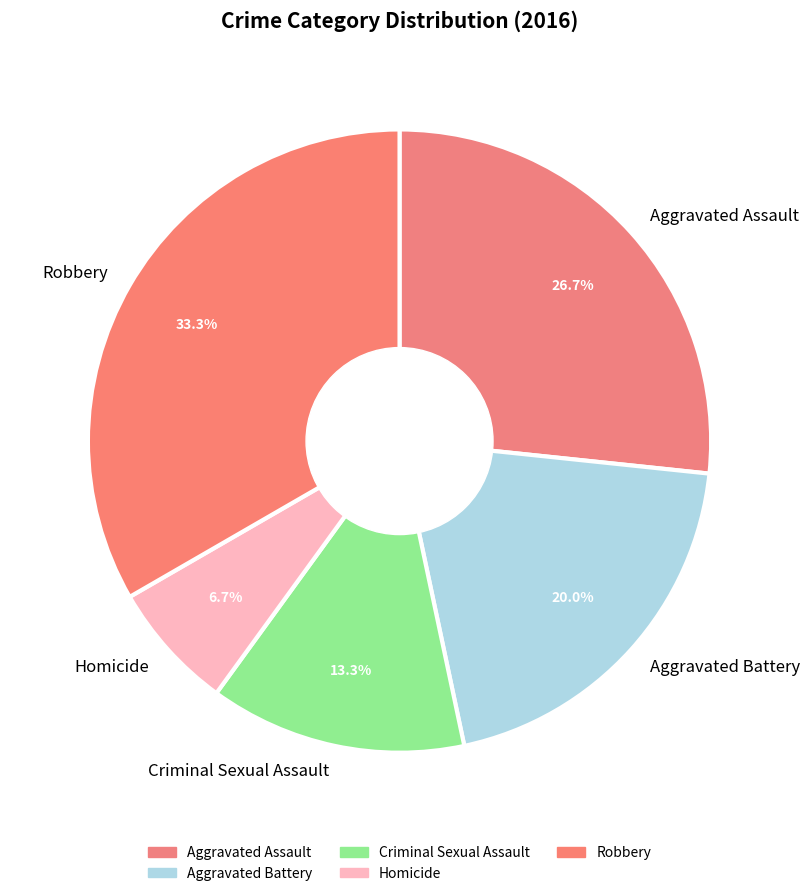

Approximately how many times larger is the value at Criminal Sexual Assault compared to Robbery?

0.4